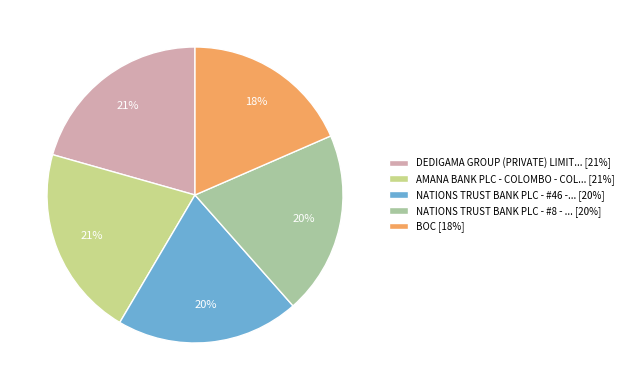

Which slice is the smallest?

BOC [18%]